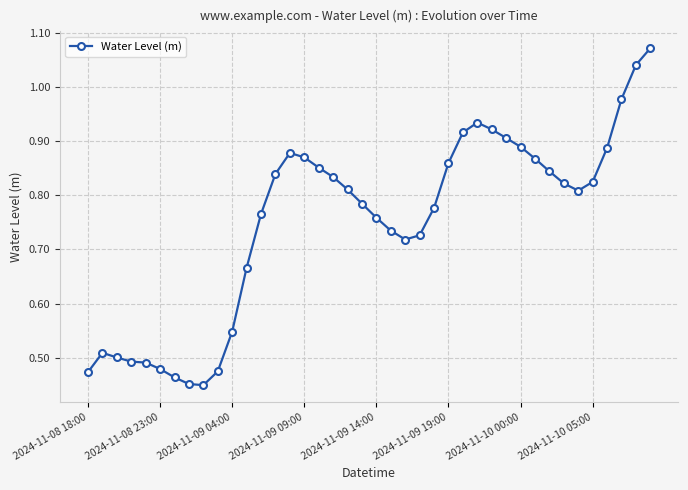

True or false: there are more than 1 points higher than both neighbors.

True